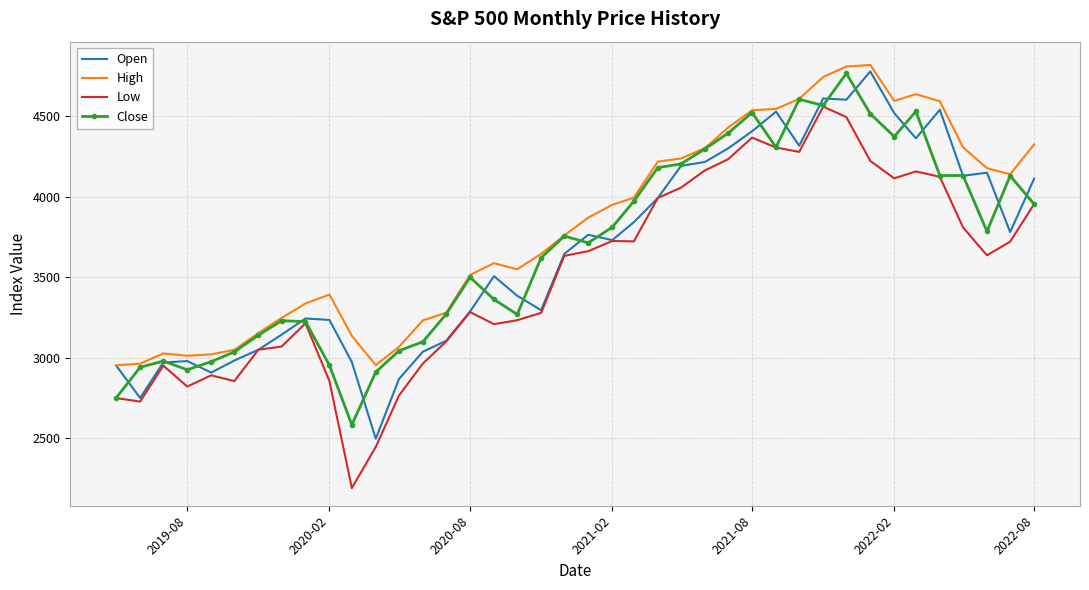

How many distinct data groups are displayed?

4